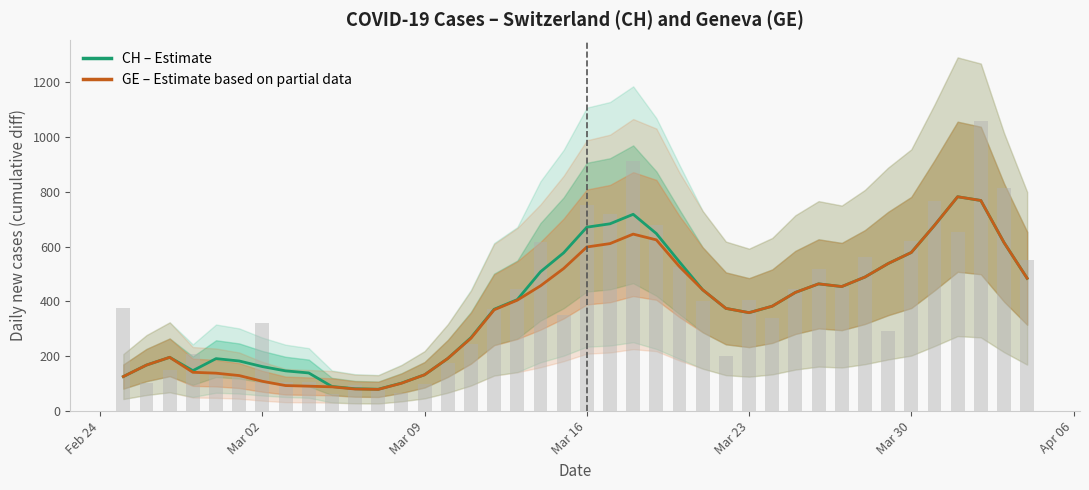

True or false: GE (cumulative cases) has a value of 852.8 at 32.

False